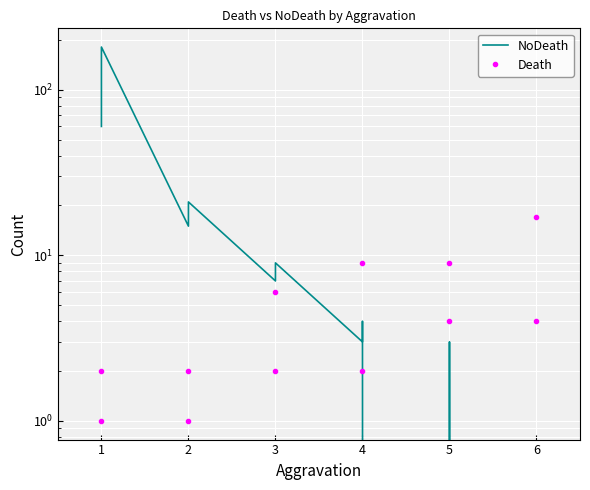

How many data points in Death are above 4?

4